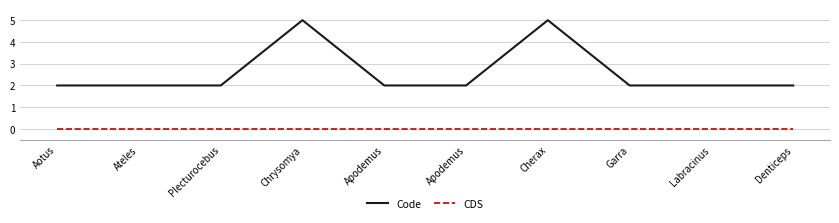

The Code series shows 4 at Apodemus. True or false?

False